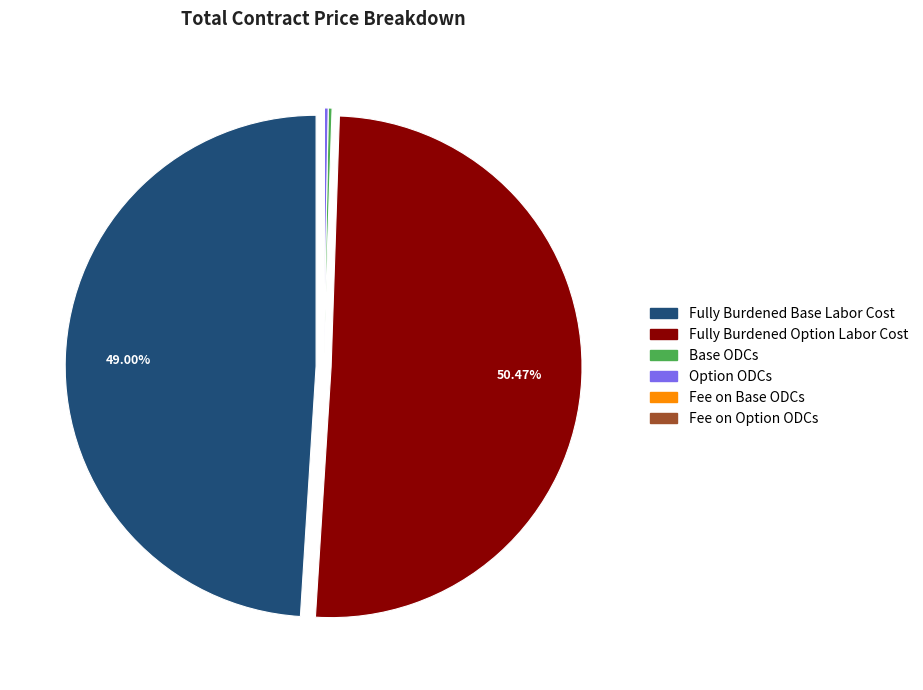

Which slice is the largest?

Fully Burdened Option Labor Cost